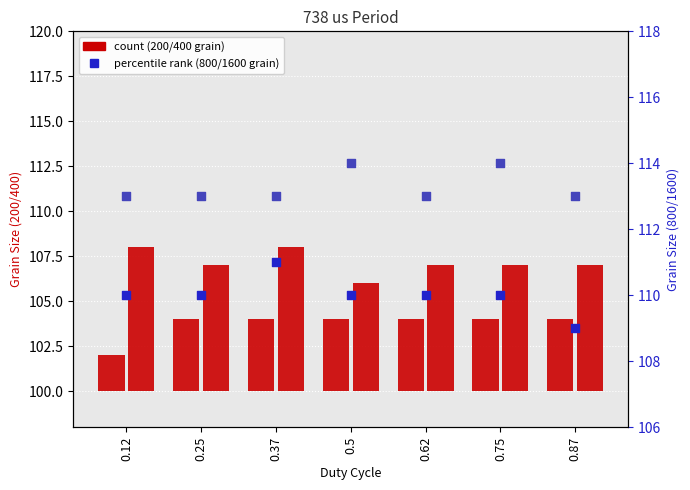

Is the value of 1600 at 0.87 greater than the value of 200 at 0.75?

Yes